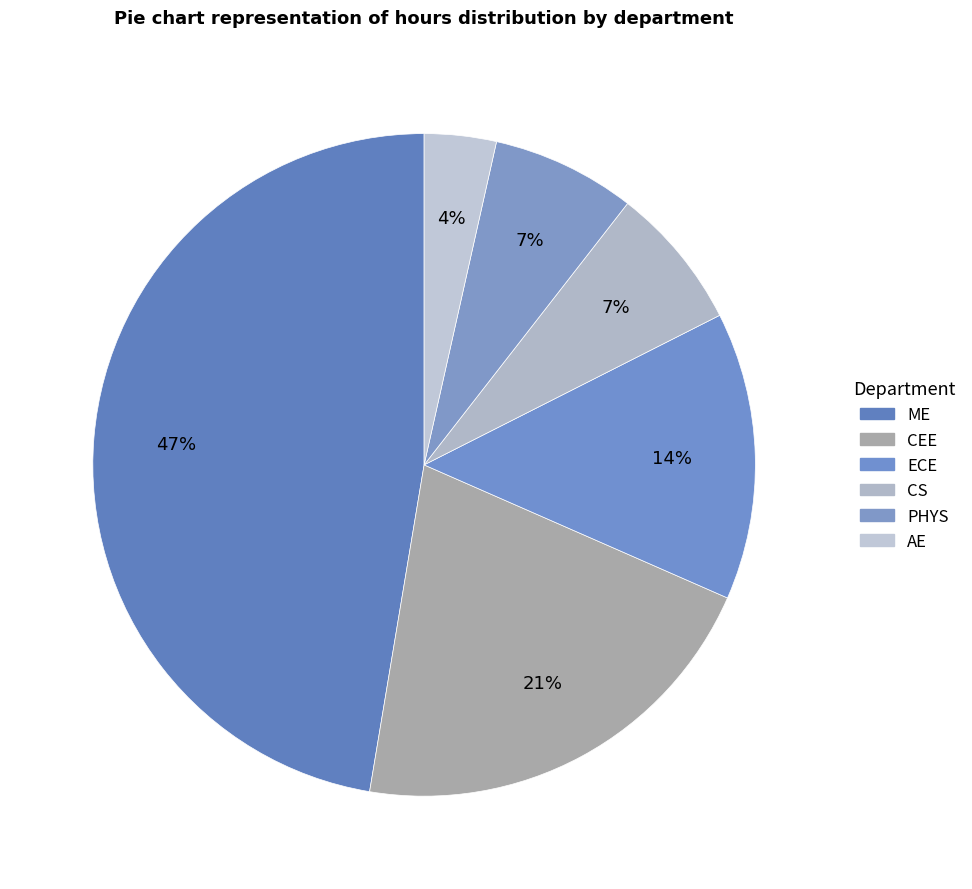

How many slices are in this pie chart?

6